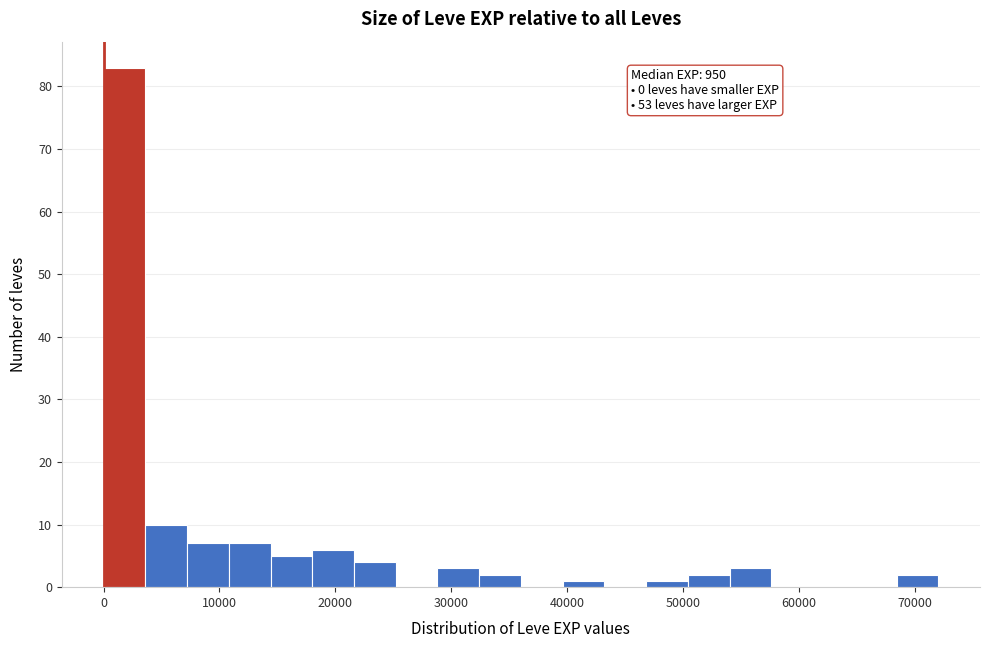

Read against the x-axis, roughly where is the centre of the tallest bar?

2000